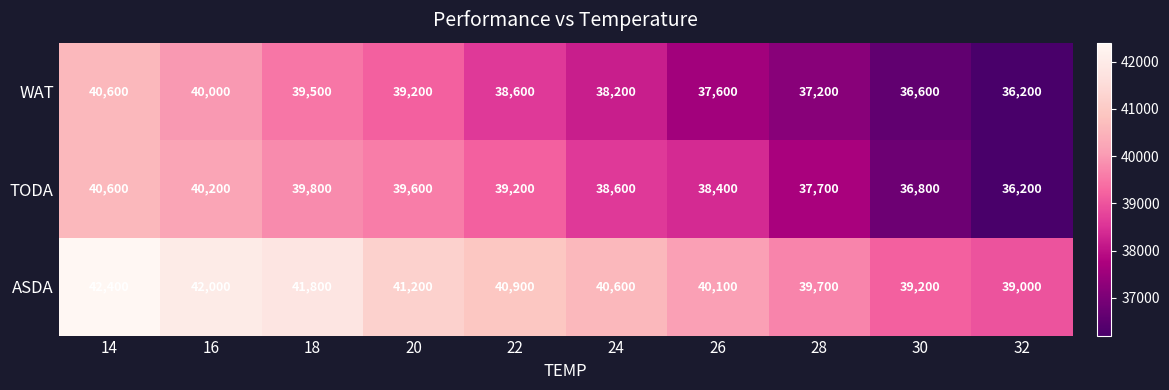

Count the number of categories in the chart.

10